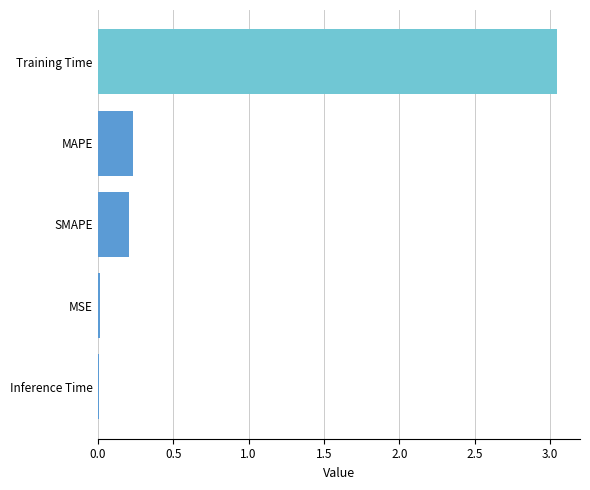

The value at Inference Time is 0.0. True or false?

True